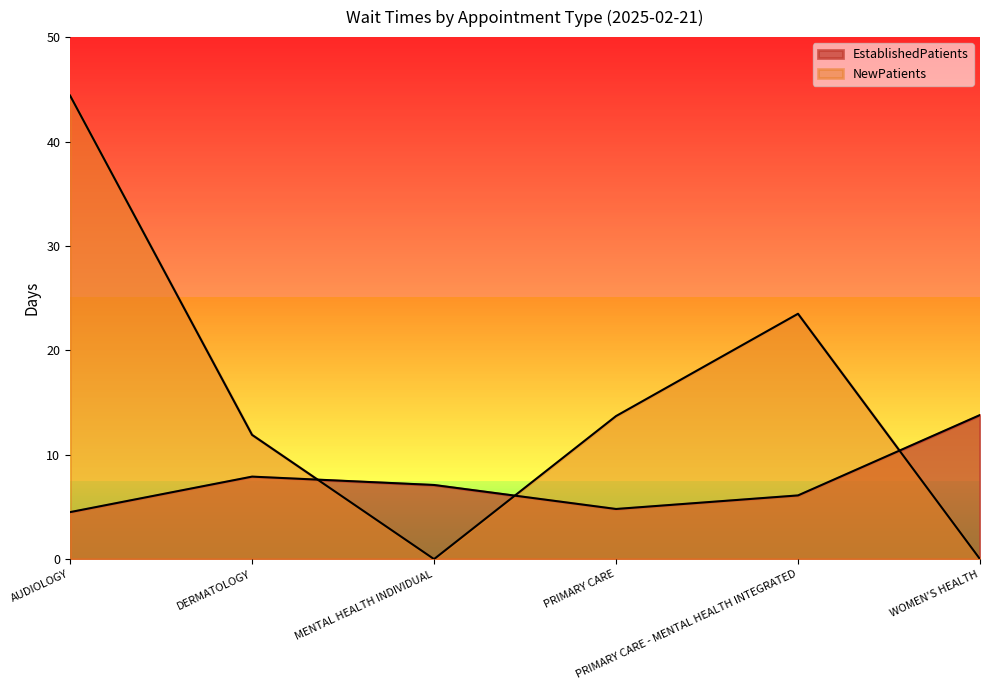

How many times do EstablishedPatients and NewPatients cross each other?

3